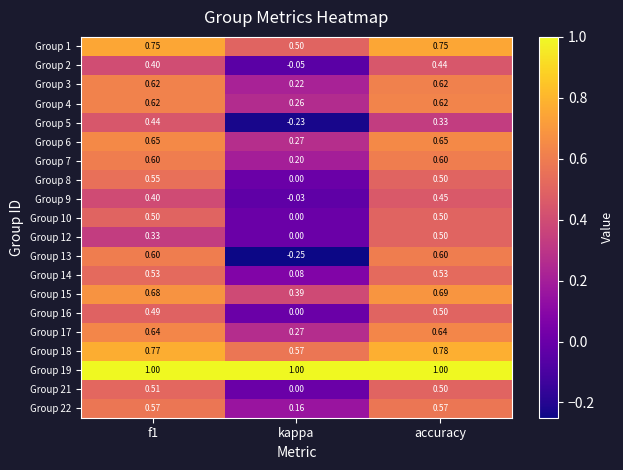

At which category is the sum across all series the highest?

accuracy